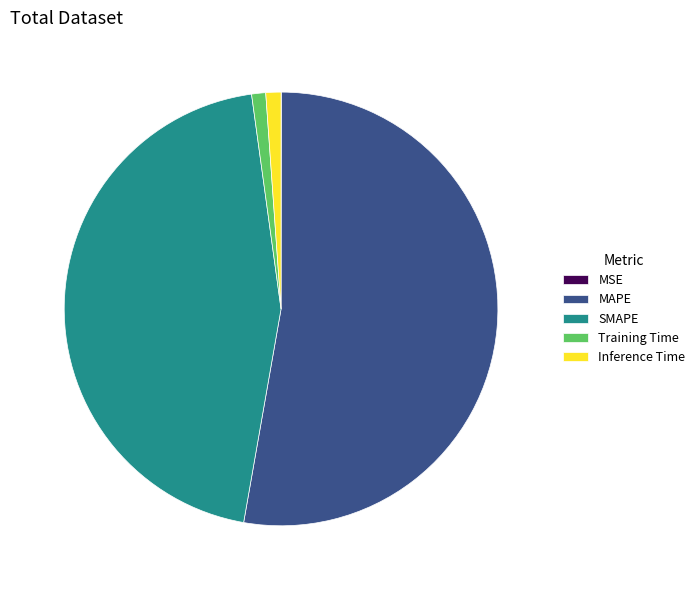

Do Inference Time and SMAPE together represent more than half of the pie?

No